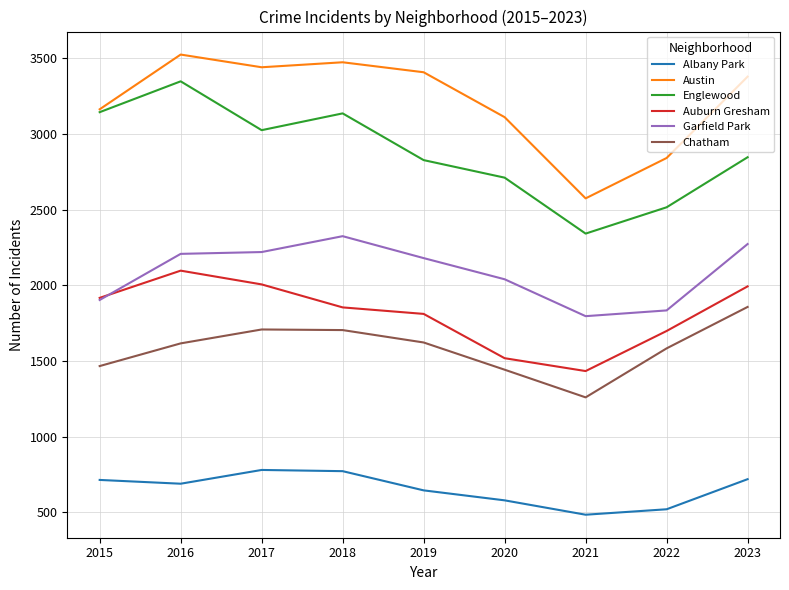

Rank the series by their maximum value, from lowest to highest.

Albany Park, Chatham, Auburn Gresham, Garfield Park, Englewood, Austin